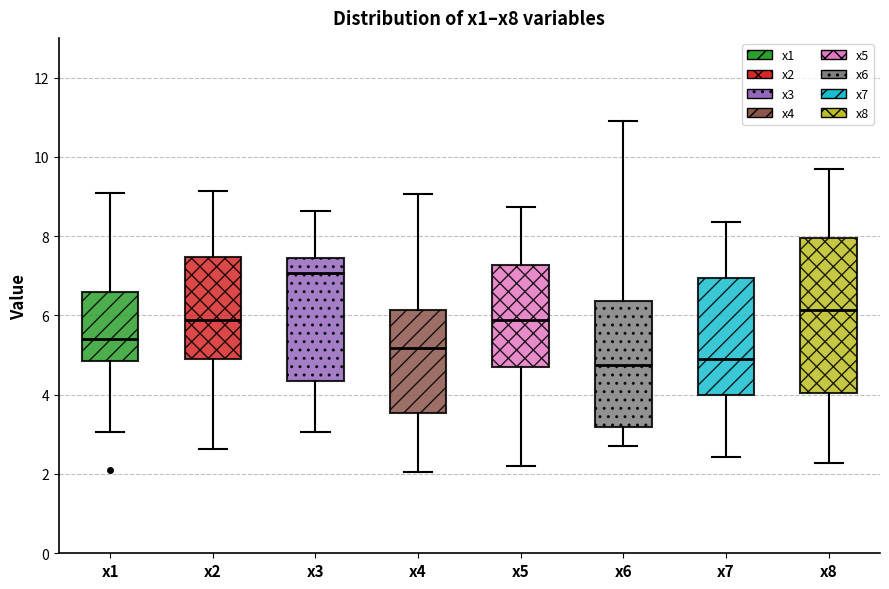

Reading left to right, read every box against the y-axis: the position of its median line, the range the box covers, and the ends of its whiskers. The values are not printed on the chart, so give them approximately, as read against the axis.

x1: median 5.4, box 4.8 to 6.6, whiskers 3.0 to 9.0
x2: median 5.8, box 4.8 to 7.4, whiskers 2.6 to 9.2
x3: median 7.0, box 4.4 to 7.4, whiskers 3.0 to 8.6
x4: median 5.2, box 3.6 to 6.2, whiskers 2.0 to 9.0
x5: median 5.8, box 4.6 to 7.2, whiskers 2.2 to 8.8
x6: median 4.8, box 3.2 to 6.4, whiskers 2.8 to 11.0
x7: median 5.0, box 4.0 to 7.0, whiskers 2.4 to 8.4
x8: median 6.2, box 4.0 to 8.0, whiskers 2.2 to 9.6